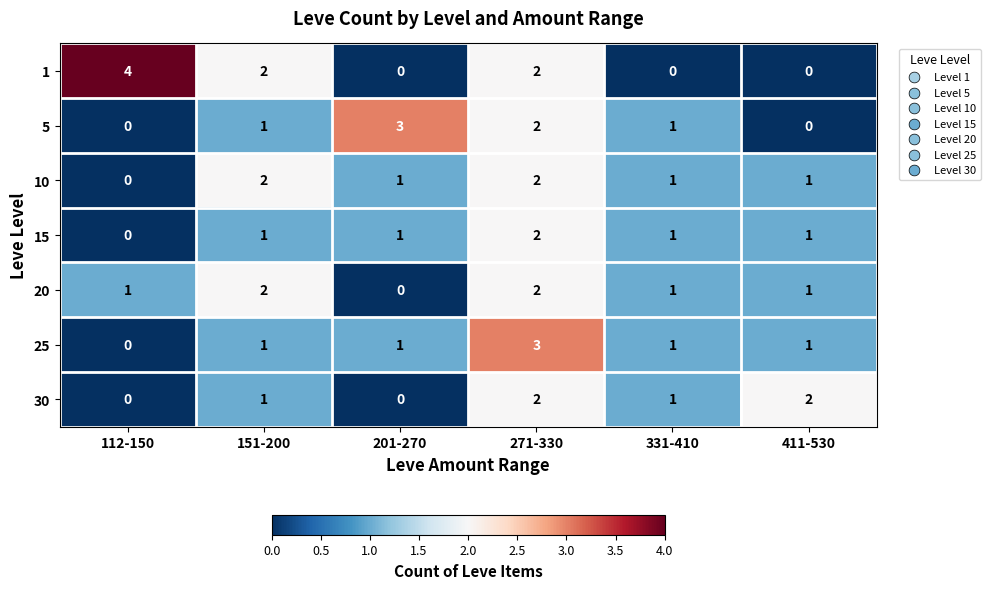

How many 20 values are between 1 and 2?

5